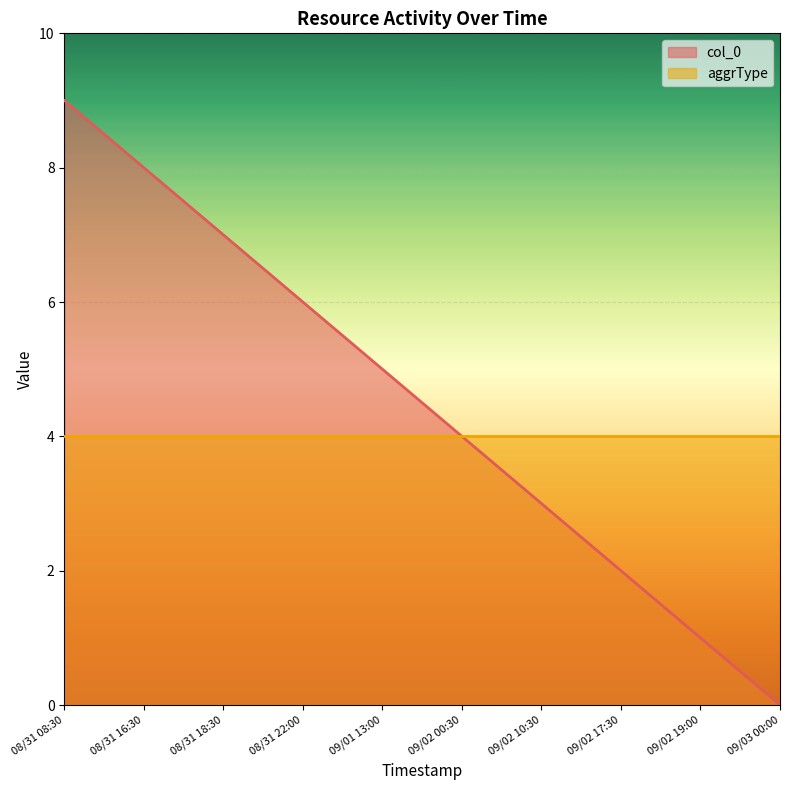

How many lines are shown in the chart?

2